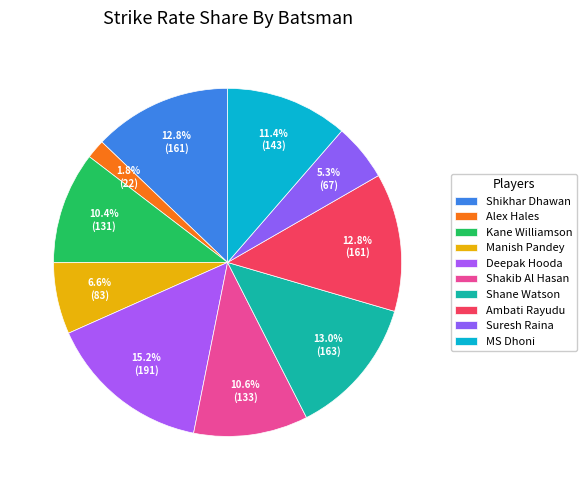

To the nearest percent, what is the average slice percentage?

10%